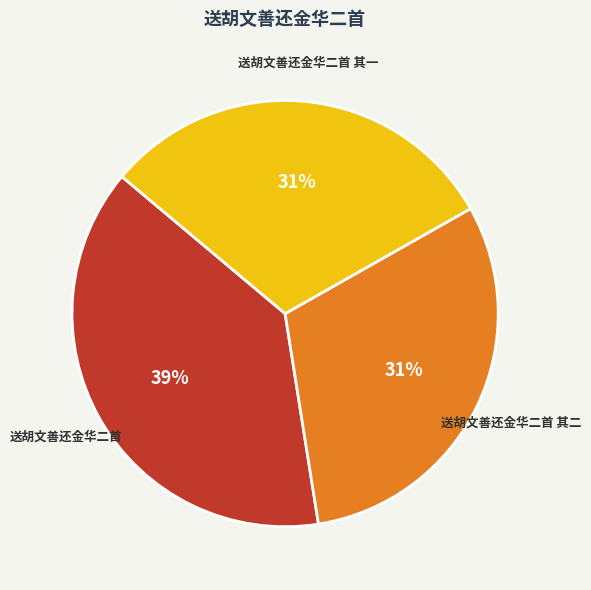

To the nearest percent, what is the average slice percentage?

33%